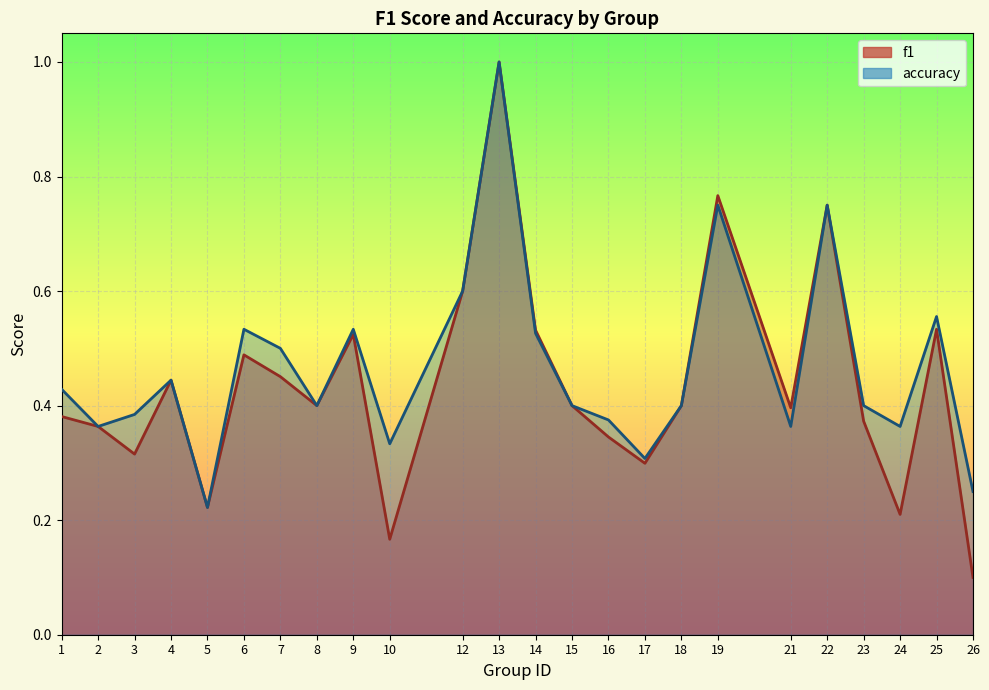

Is the value of accuracy at 3 greater than the value of f1 at 5?

Yes